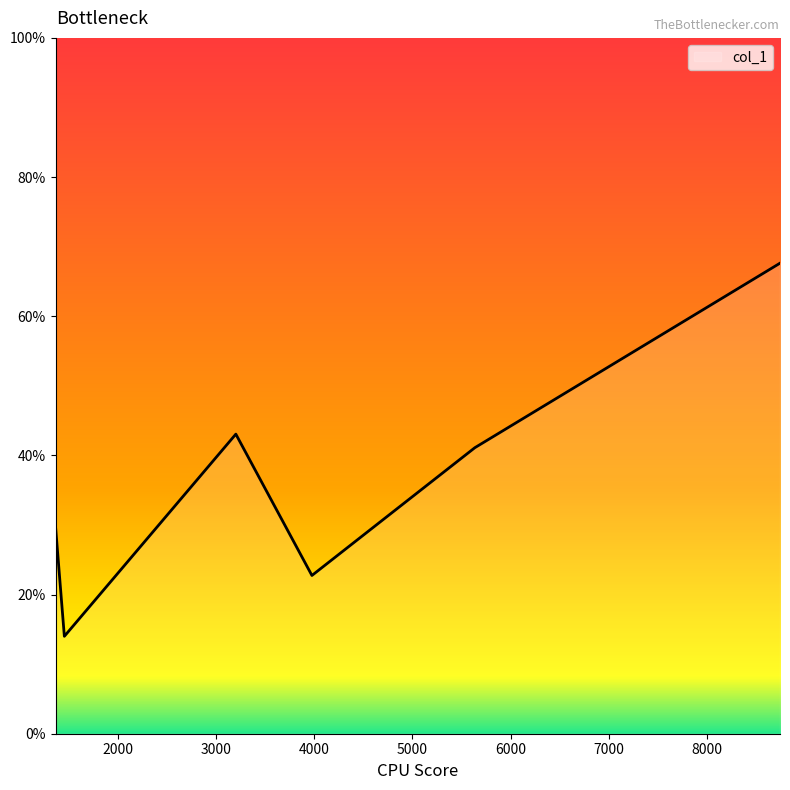

True or false: there are more than 0 points higher than both neighbors.

True